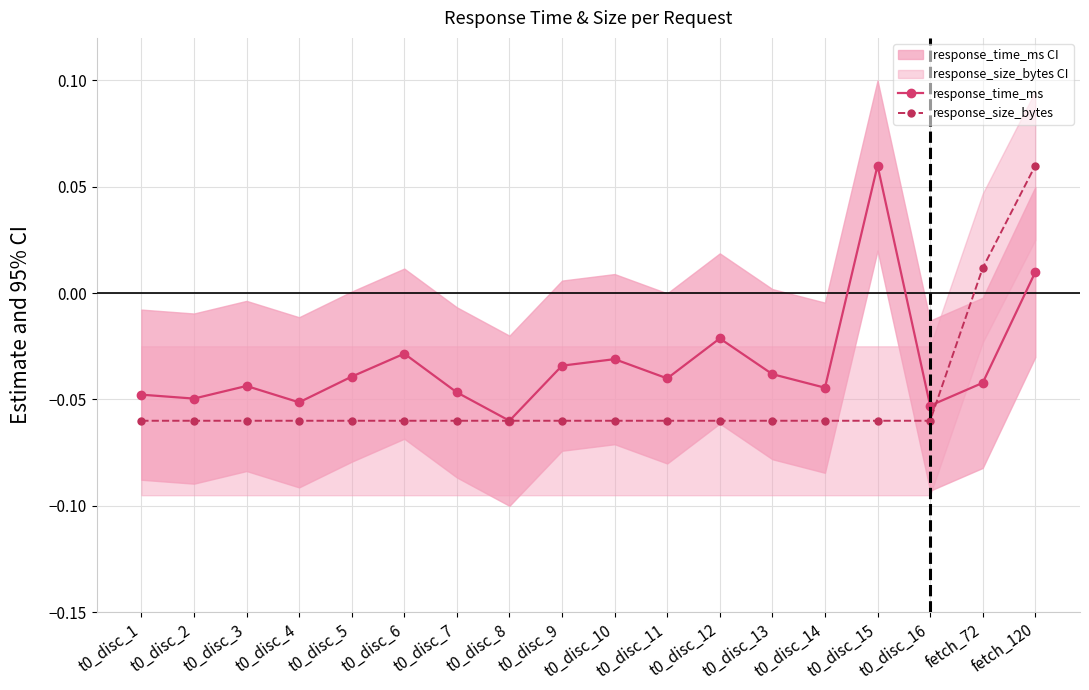

Which has a higher value, fetch_72 or t0_disc_11?

t0_disc_11